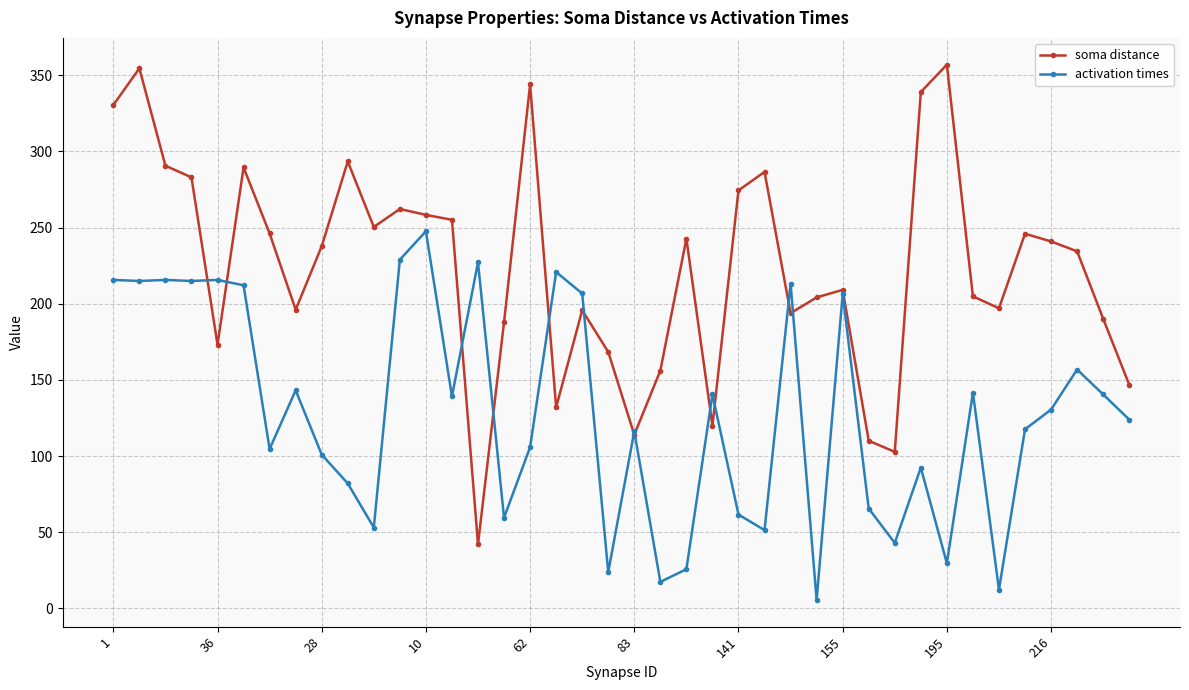

How many interior local peaks does the soma distance series have?

11